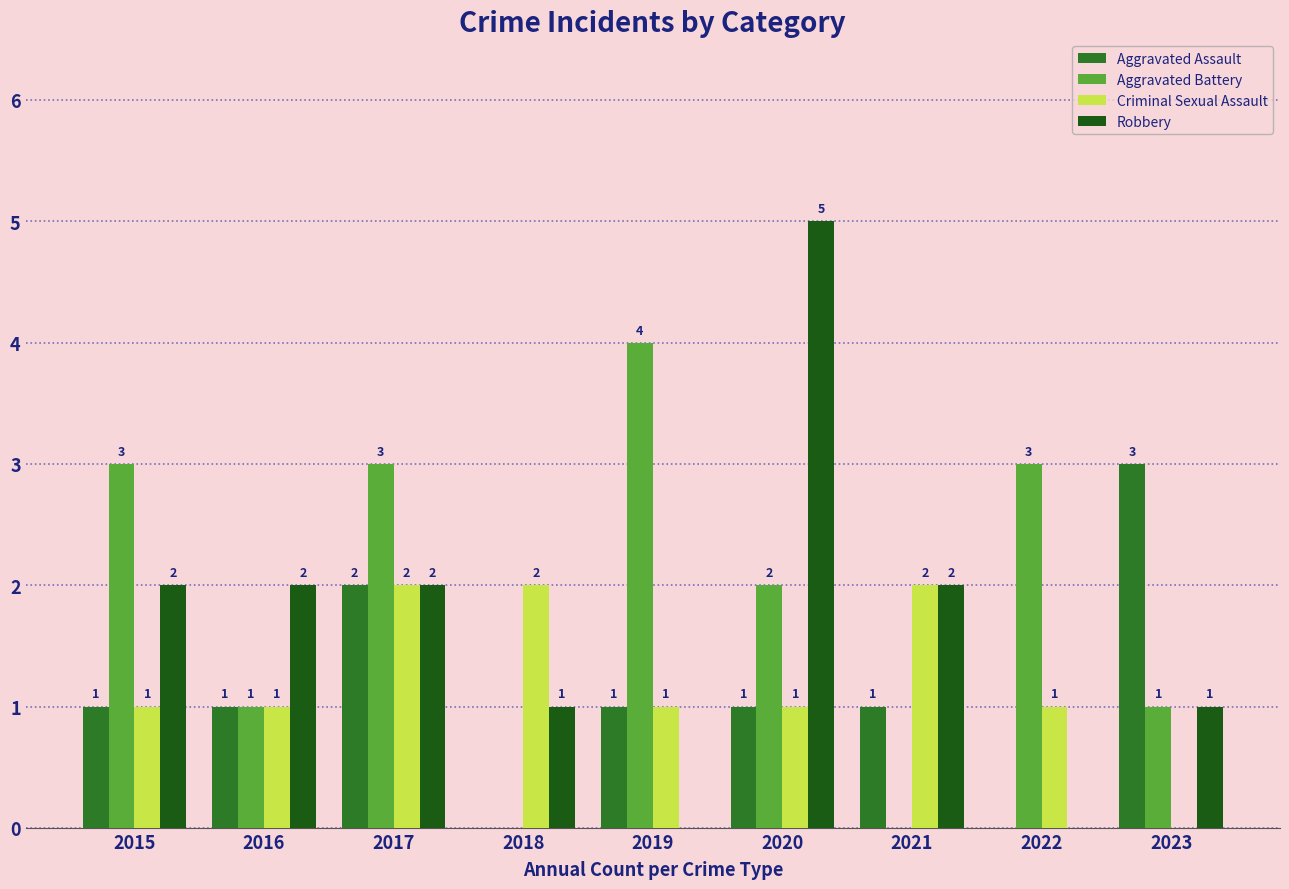

What is the sum of all Aggravated Battery values?

17